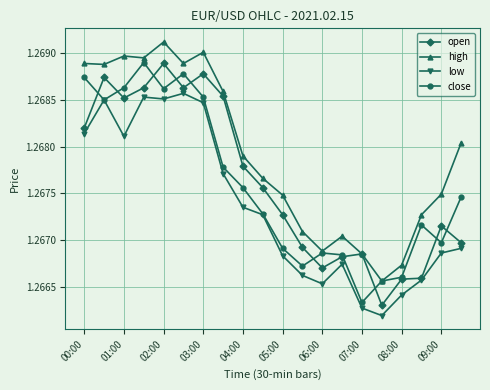

What are all the series names shown in the legend?

open, high, low, close